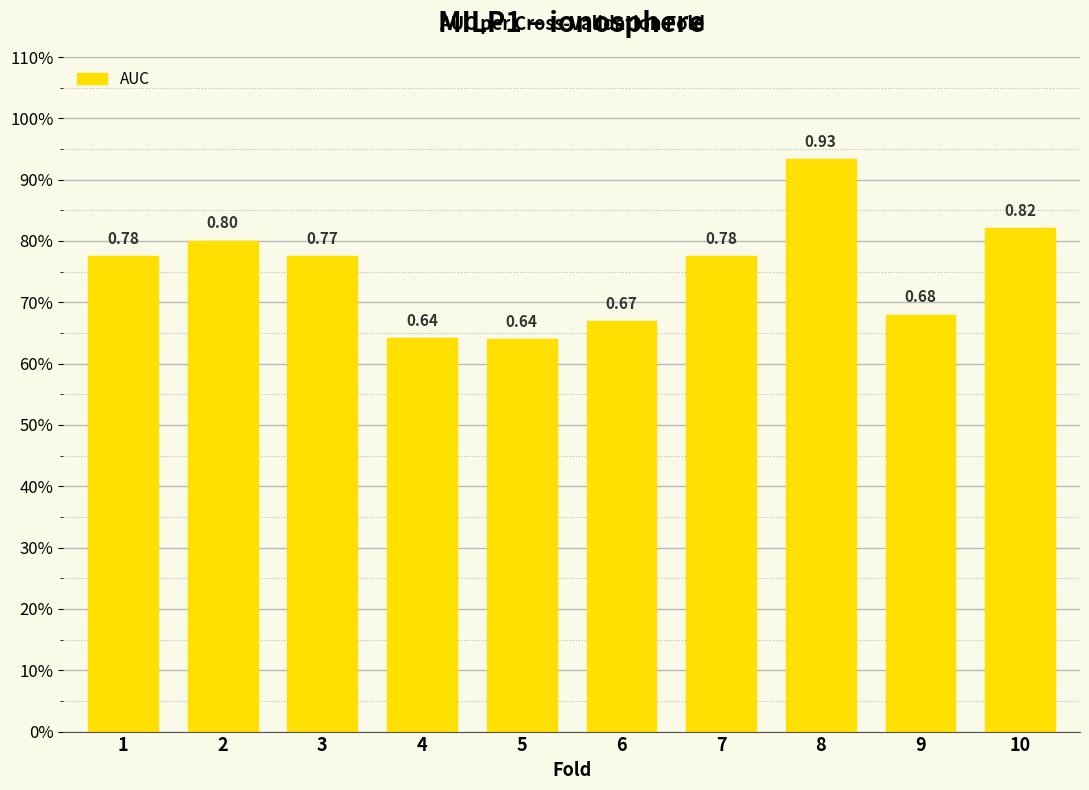

Does the chart contain any negative values?

No